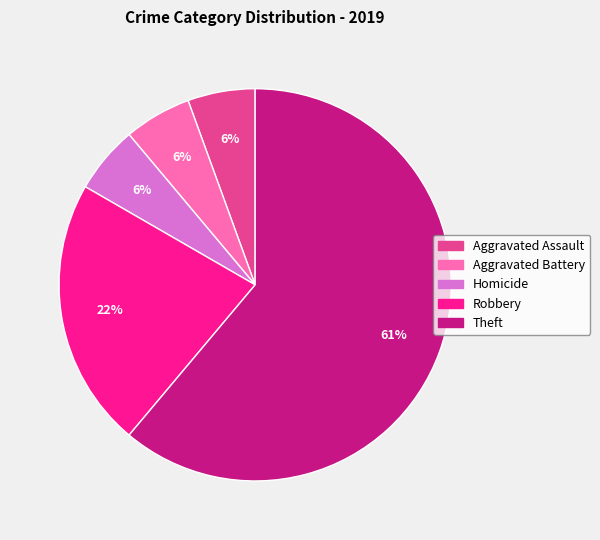

To the nearest percent, what is the average slice percentage?

20%